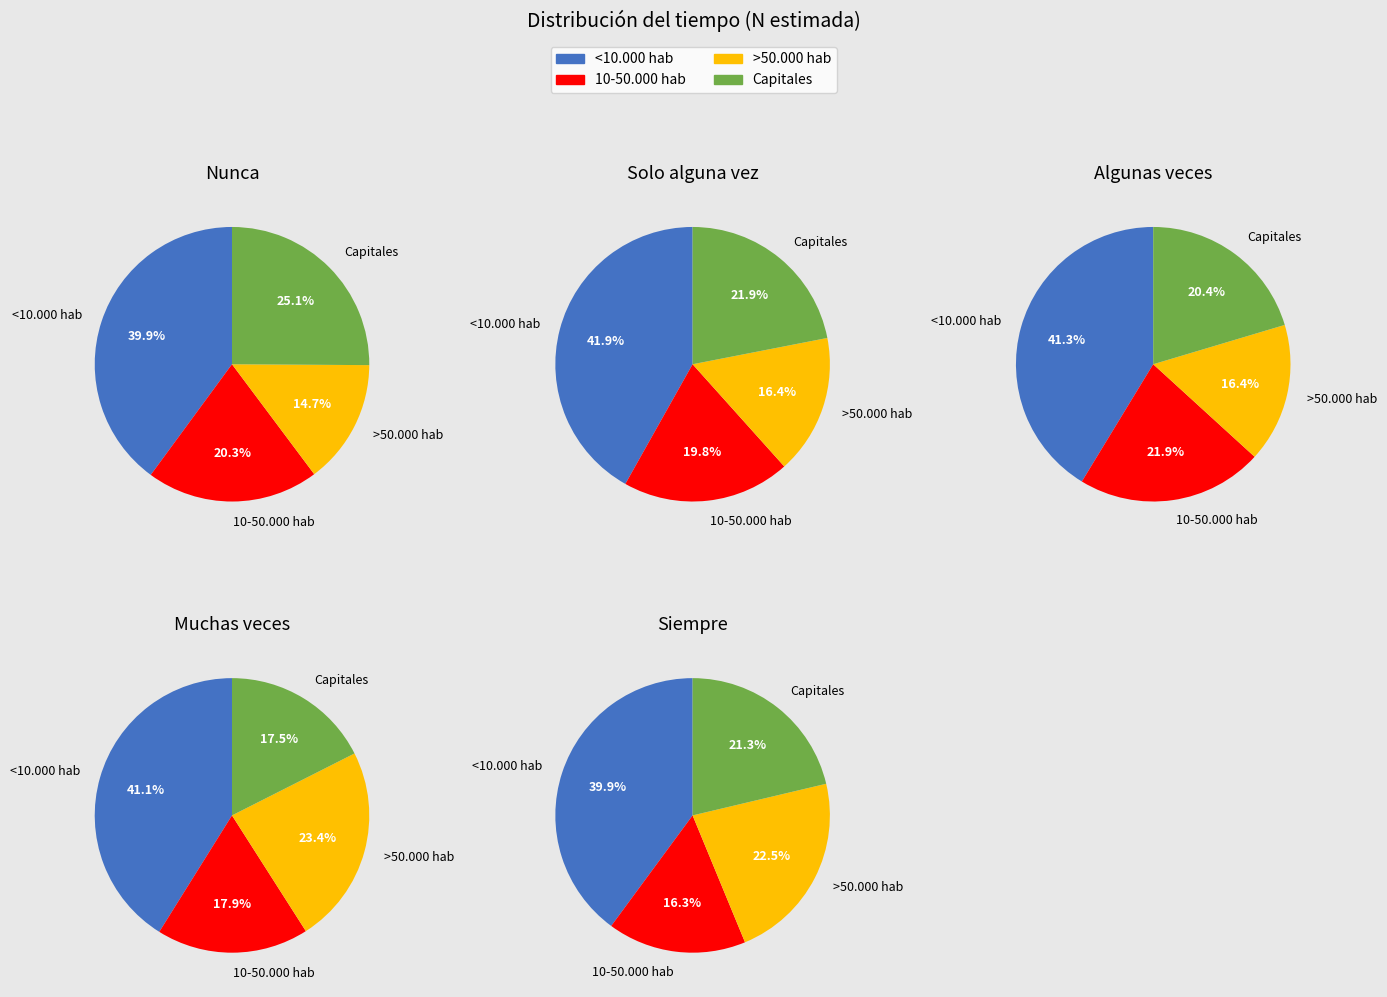

Which has a higher value, Capitales or <10.000 hab?

<10.000 hab